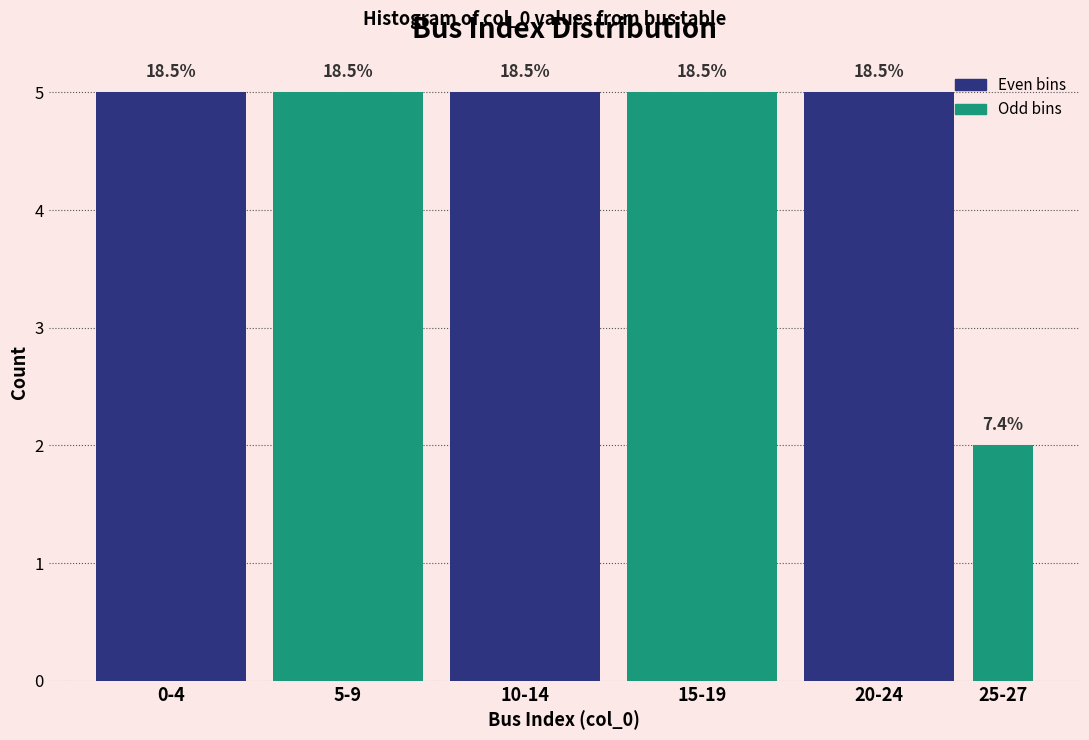

How many bars are there in total?

6